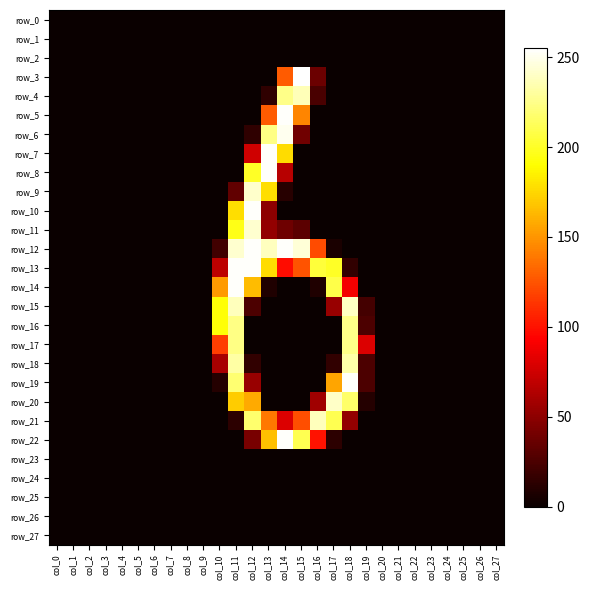

Which category has the lowest value in the row_11 series?

col_0